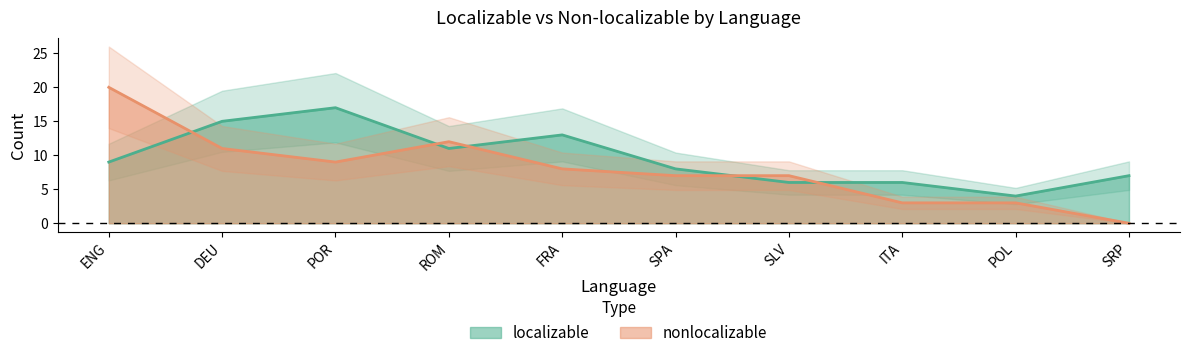

Reading right to left, extract all data points from this chart.

localizable: 7	4	6	6	8	13	11	17	15	9
nonlocalizable: 0	3	3	7	7	8	12	9	11	20